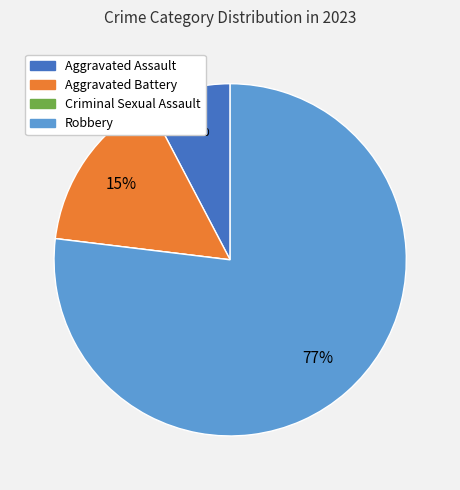

Does any single category account for the majority?

Yes